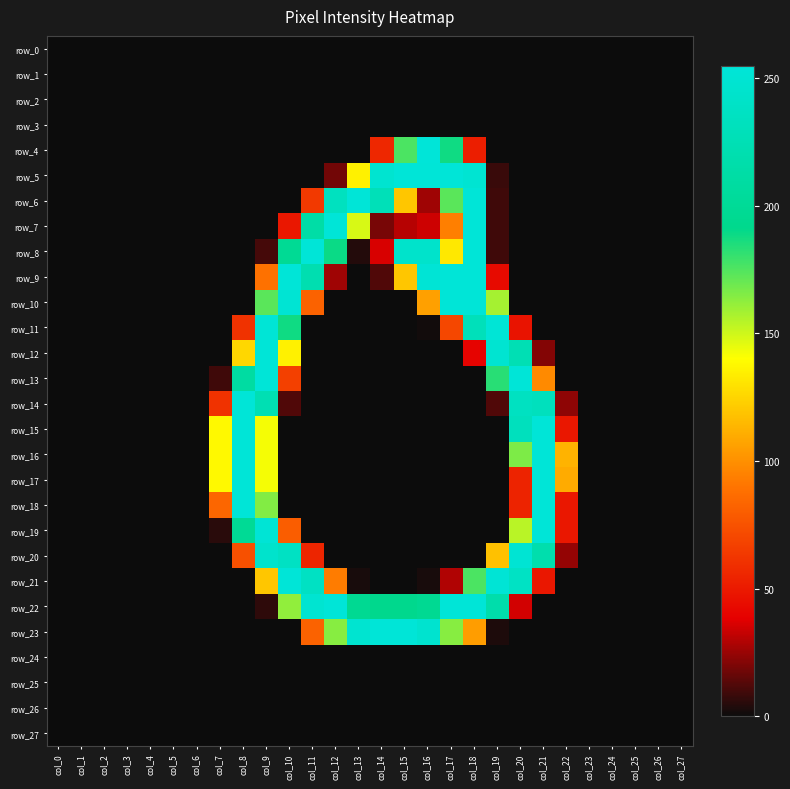

True or false: row_13 has a value of 0 at col_5.

True